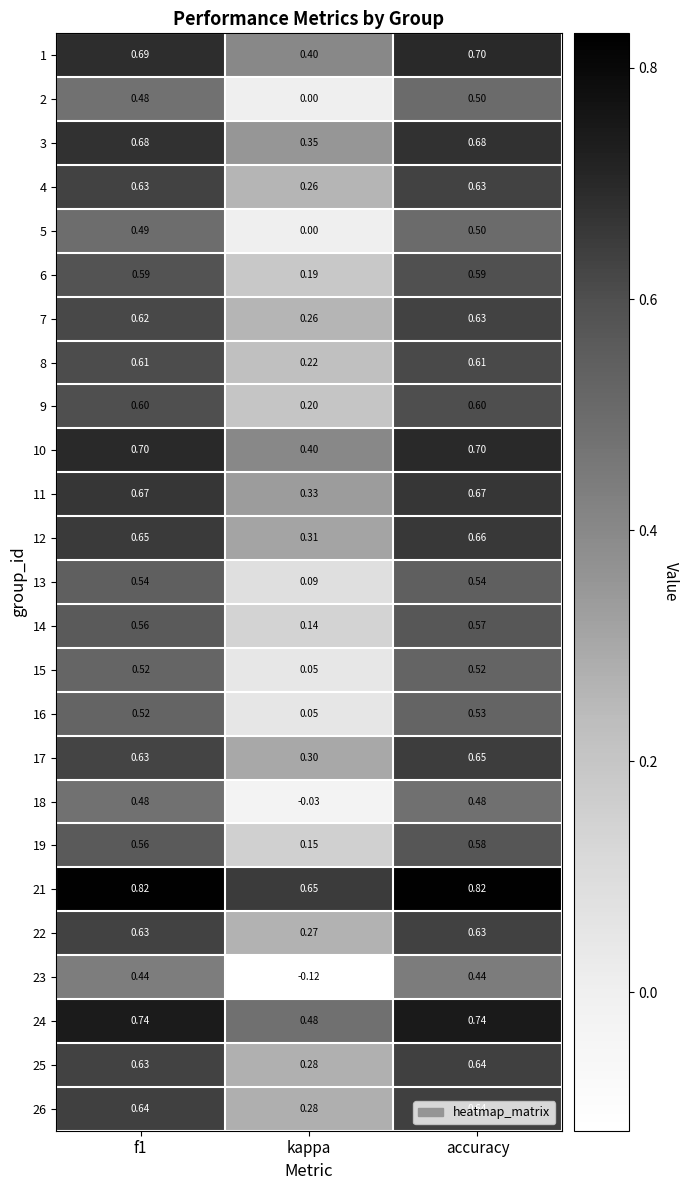

Which series has the largest range (max minus min)?

23